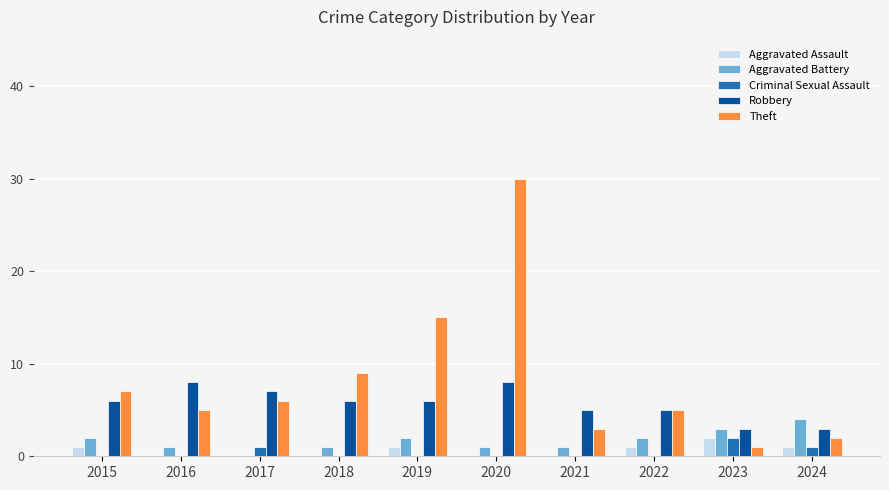

The Robbery series shows 11 at 2018. True or false?

False